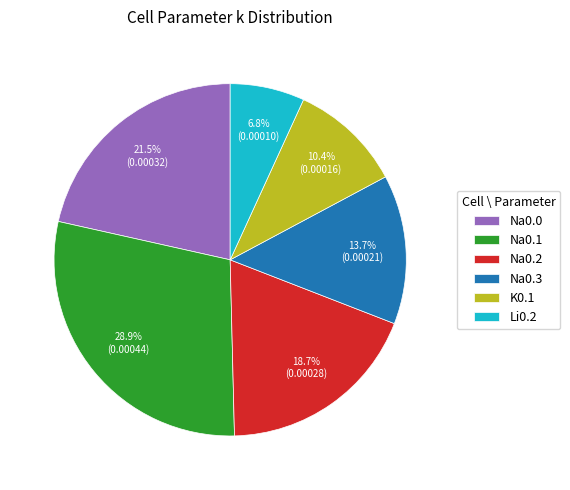

To the nearest percent, what is the difference between the Na0.0 and Na0.3 slice percentages?

8%